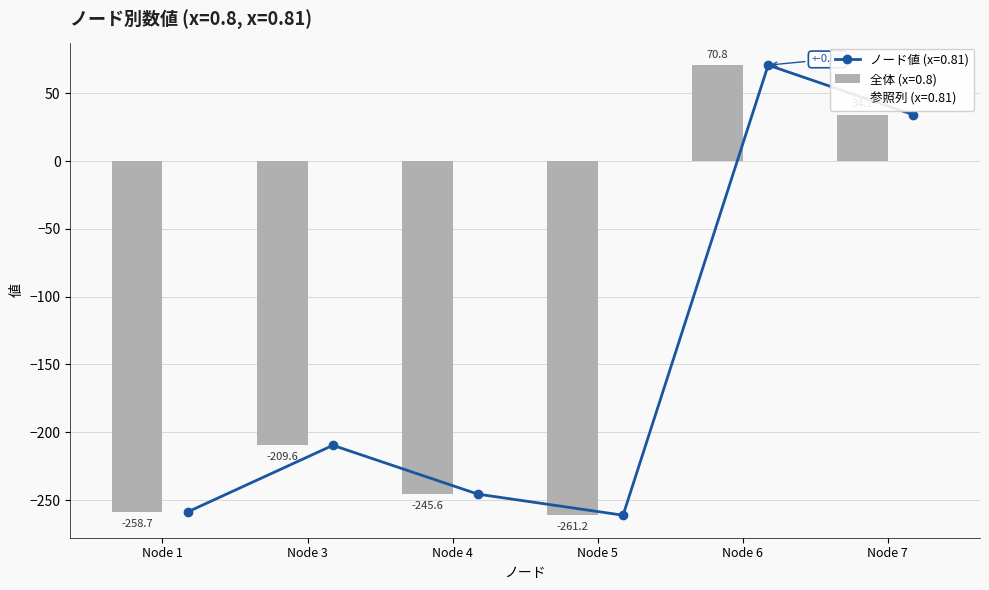

Are the bars grouped side by side (vs. stacked)?

Yes